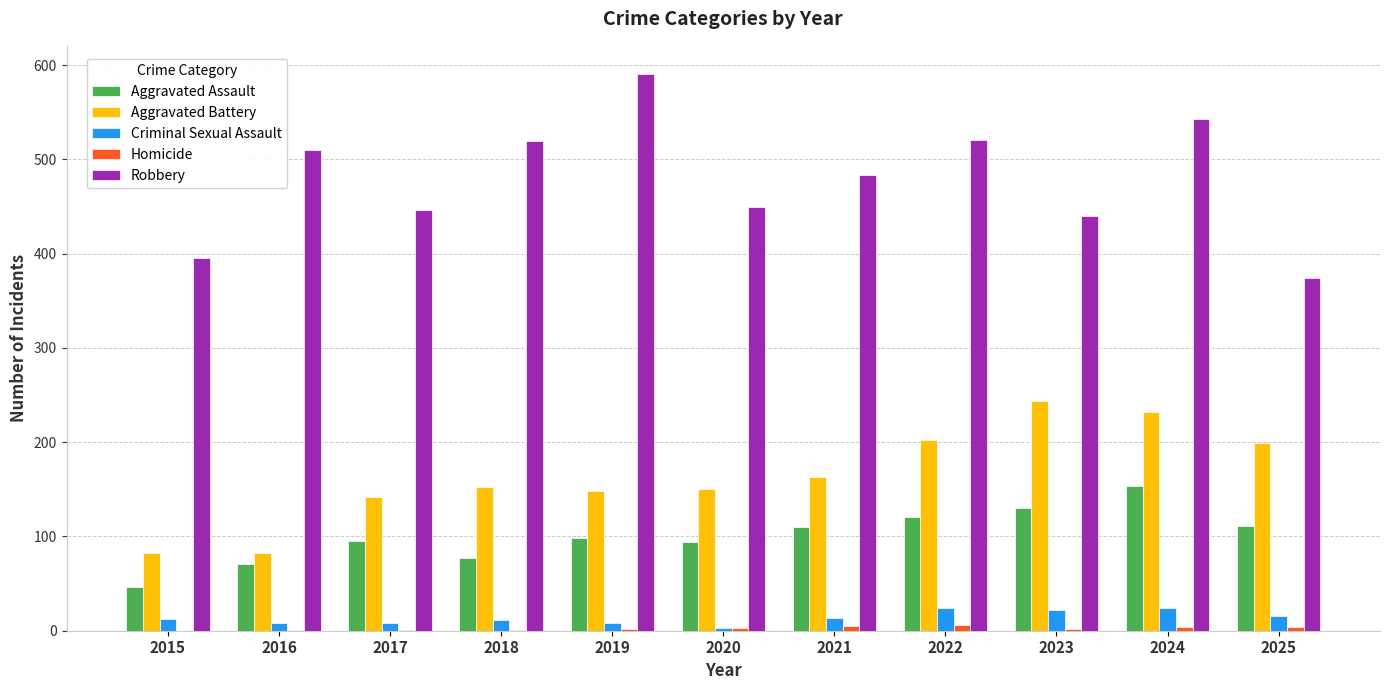

What is the total value across all series at 2021?

776